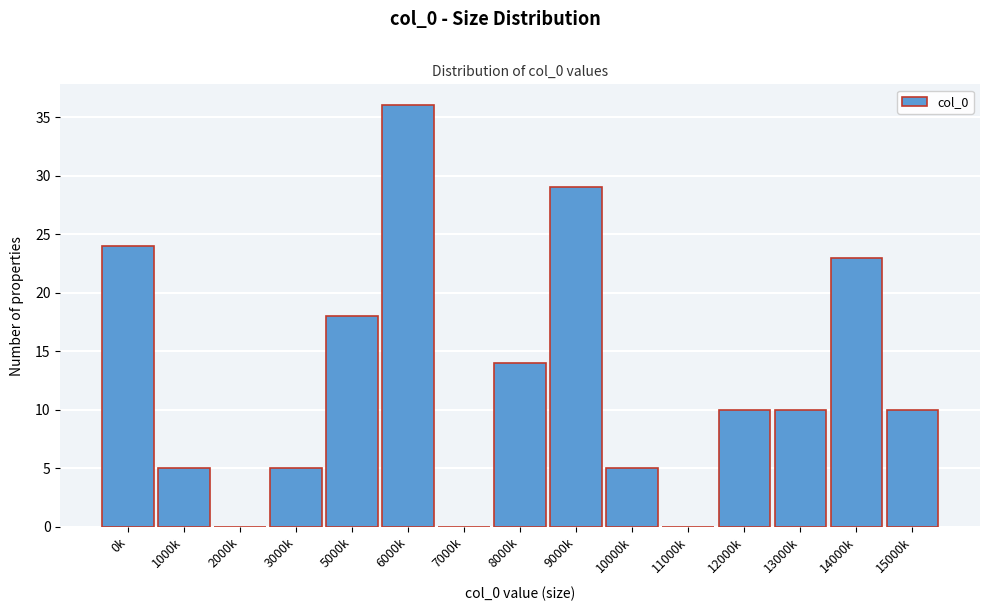

Reading right to left, transcribe all the data shown in this chart.

15000k=10	14000k=23	13000k=10	12000k=10	11000k=0	10000k=5	9000k=29	8000k=14	7000k=0	6000k=36	5000k=18	3000k=5	2000k=0	1000k=5	0k=24